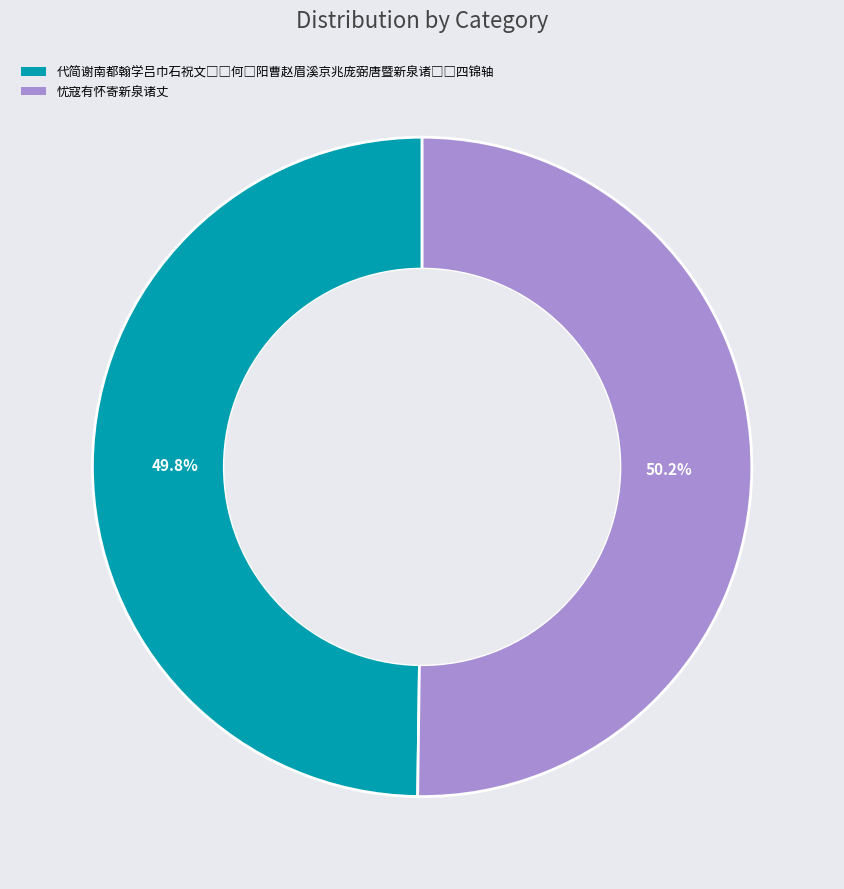

What portion of the pie excludes 忧寇有怀寄新泉诸丈?

49.8%